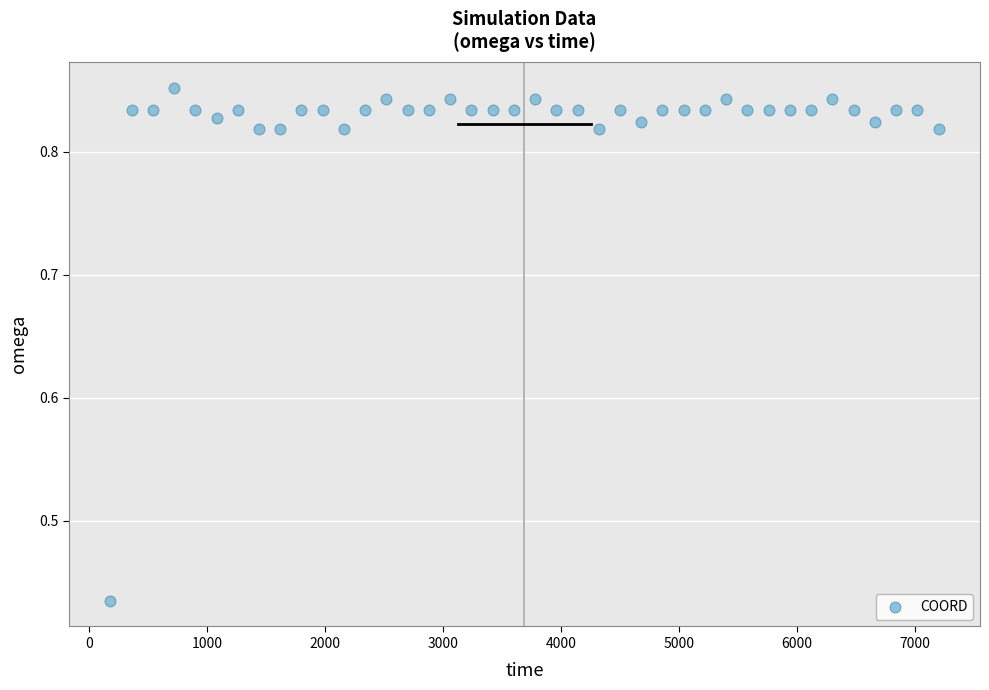

What is the range of X values (max minus min)?

7020.0